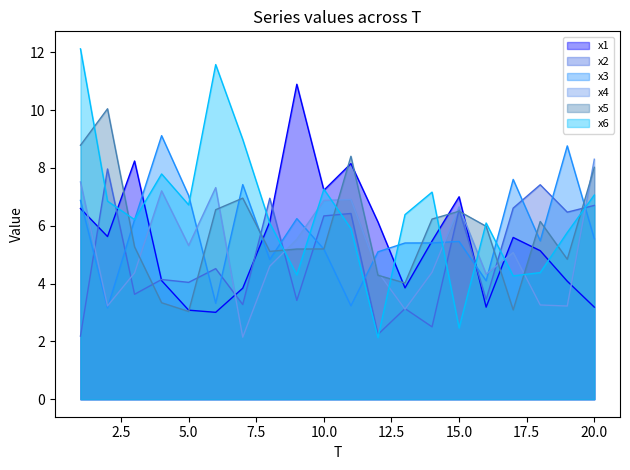

At 7, list the series in order from largest to smallest.

x6, x3, x5, x1, x2, x4